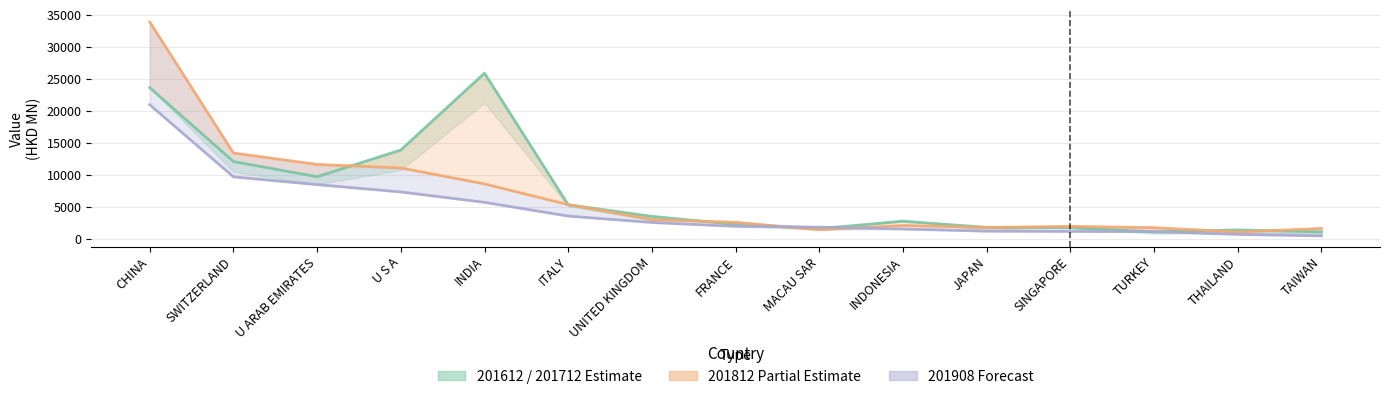

List the series in order of their peak value, lowest first.

Forecast, Estimate, Estimate based on partial data